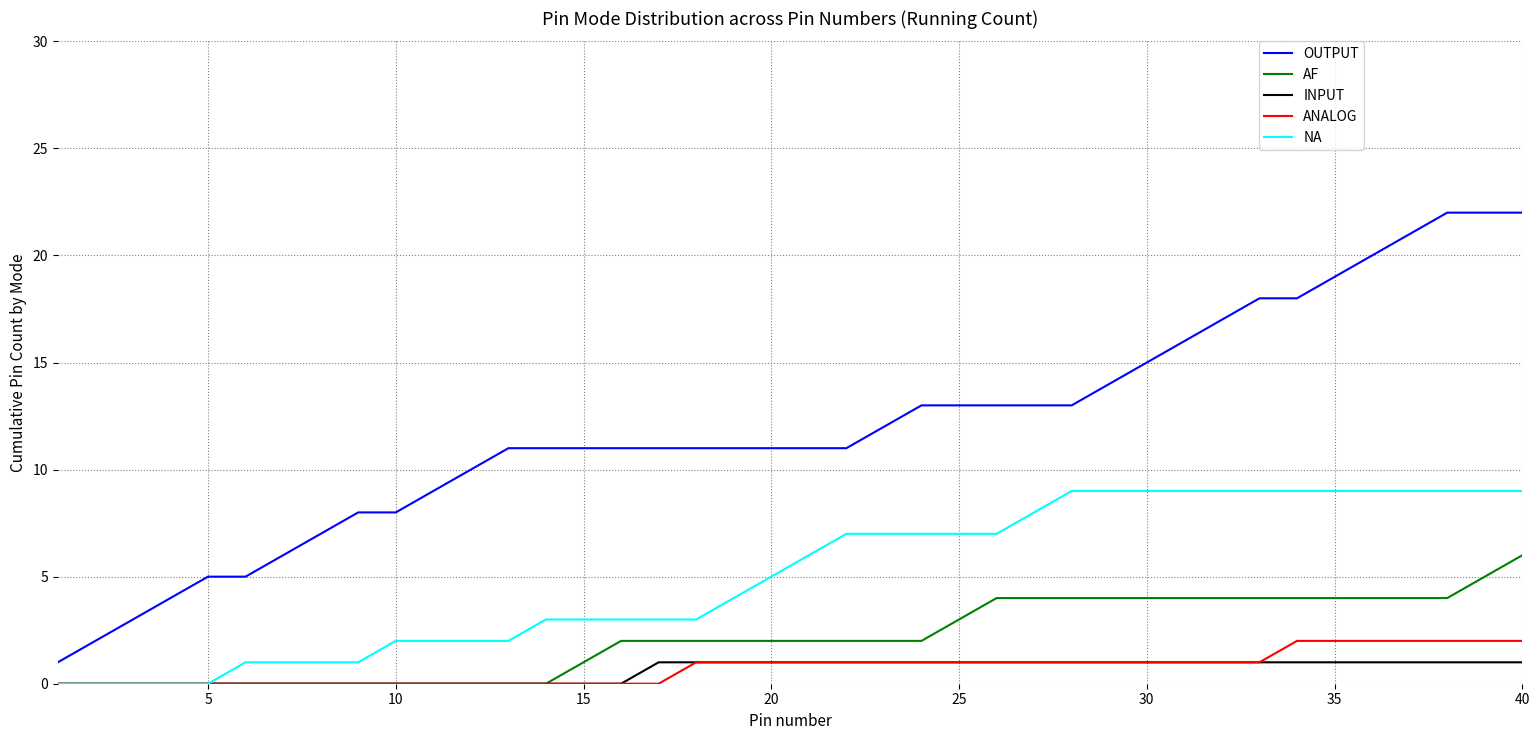

True or false: OUTPUT and ANALOG intersect in this chart.

False